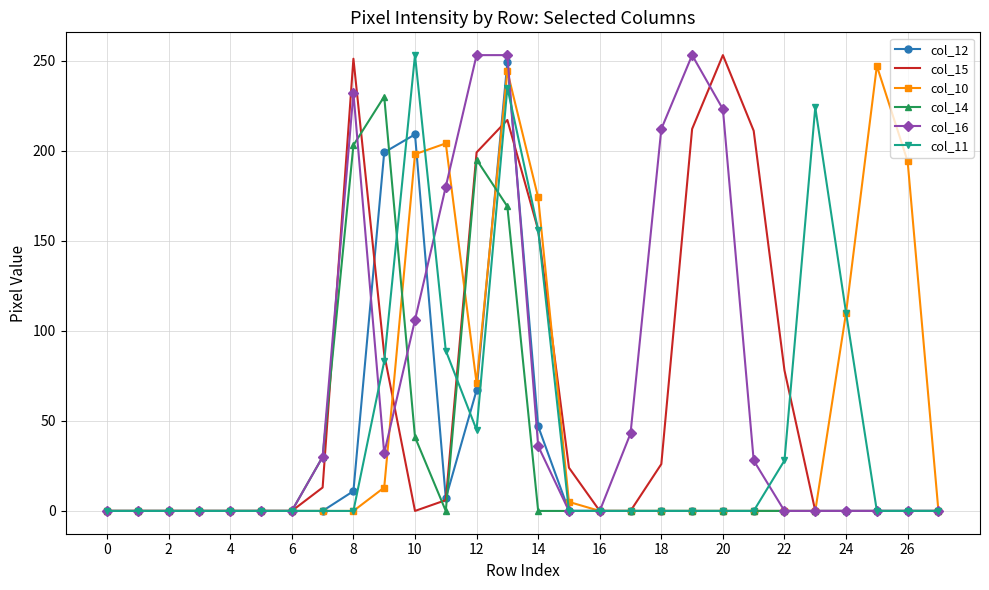

The value of col_11 at 14 is 156. True or false?

True